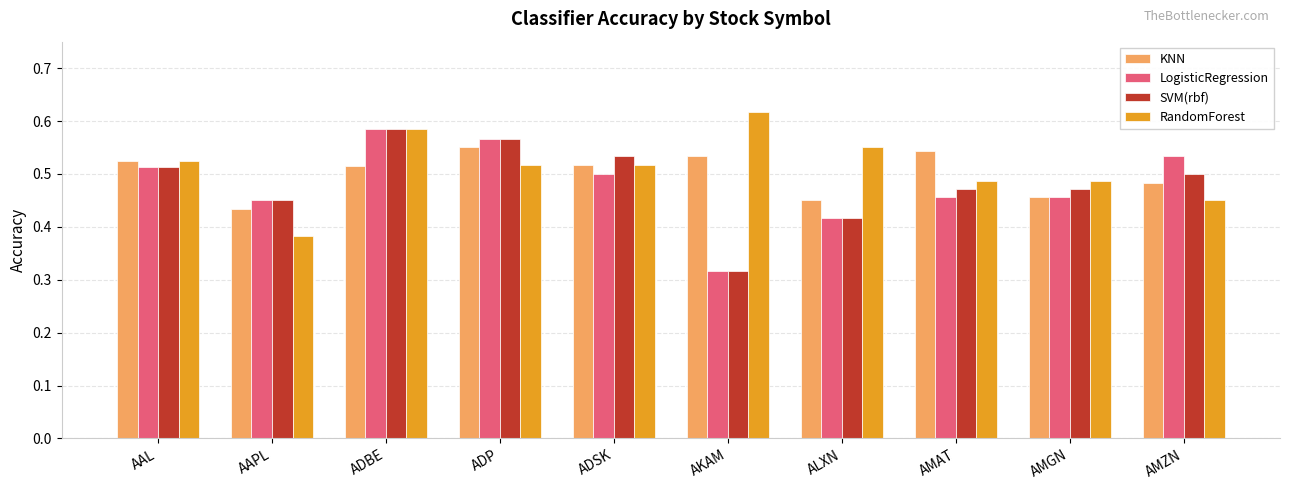

Which series has the largest total across all categories?

RandomForest